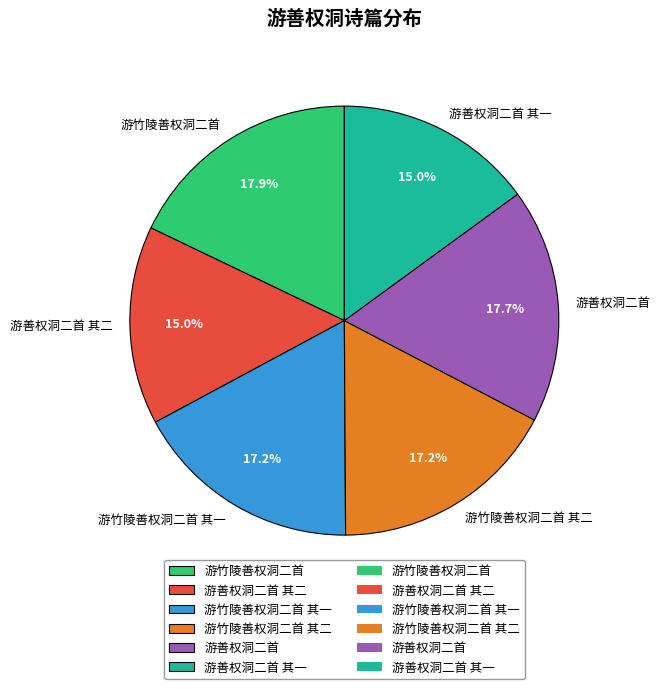

To the nearest percent, what percentage of the pie is 游善权洞二首?

18%